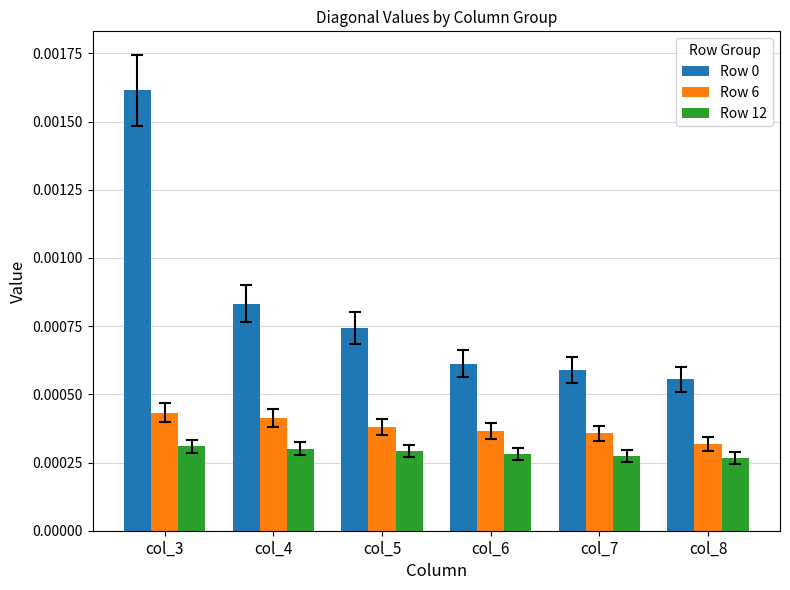

Is the value of Row 12 at col_8 greater than the value of Row 6 at col_8?

No